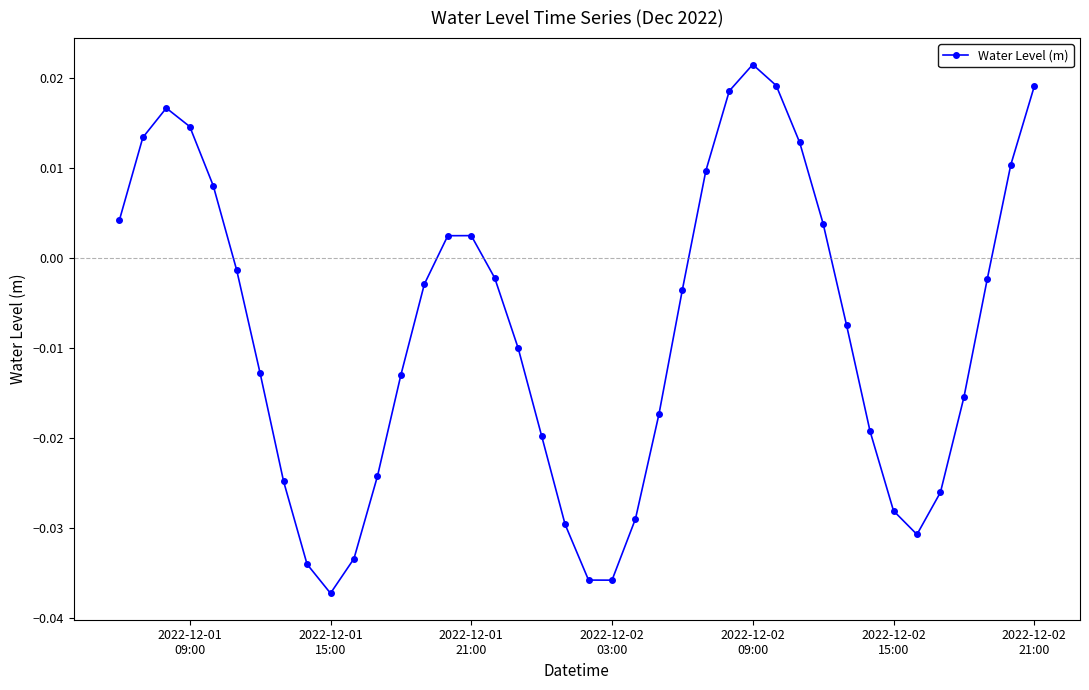

How many points are higher than both their immediate neighbors (excluding endpoints)?

3